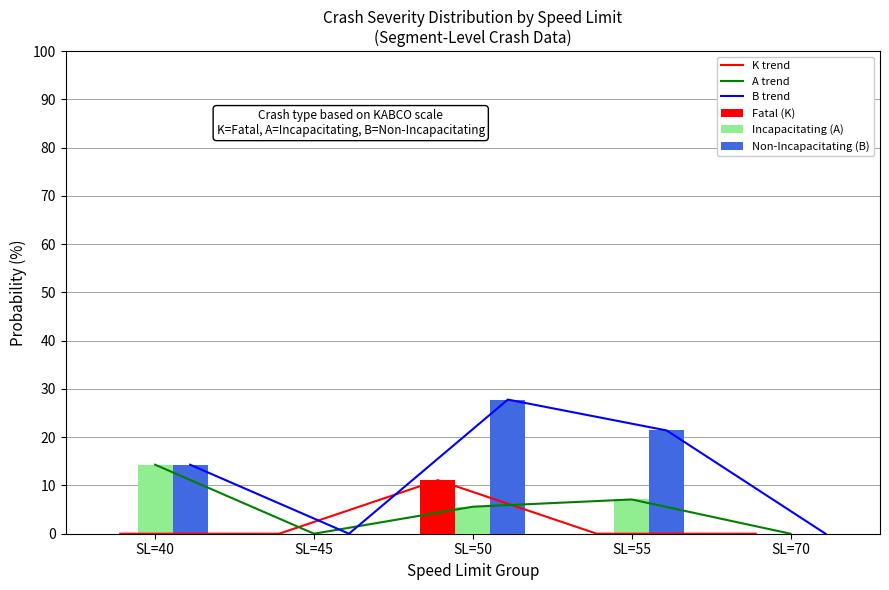

Is it true that A trend equals 5.6 at SL=50?

True